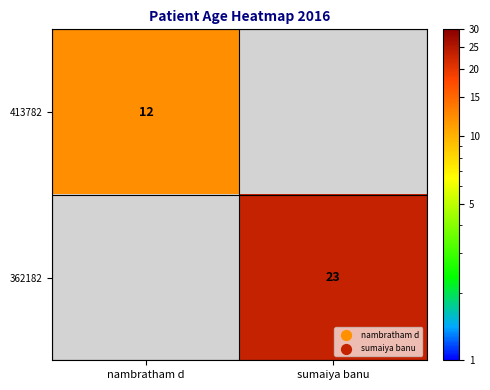

Which category has the lowest value across all series?

sumaiya banu